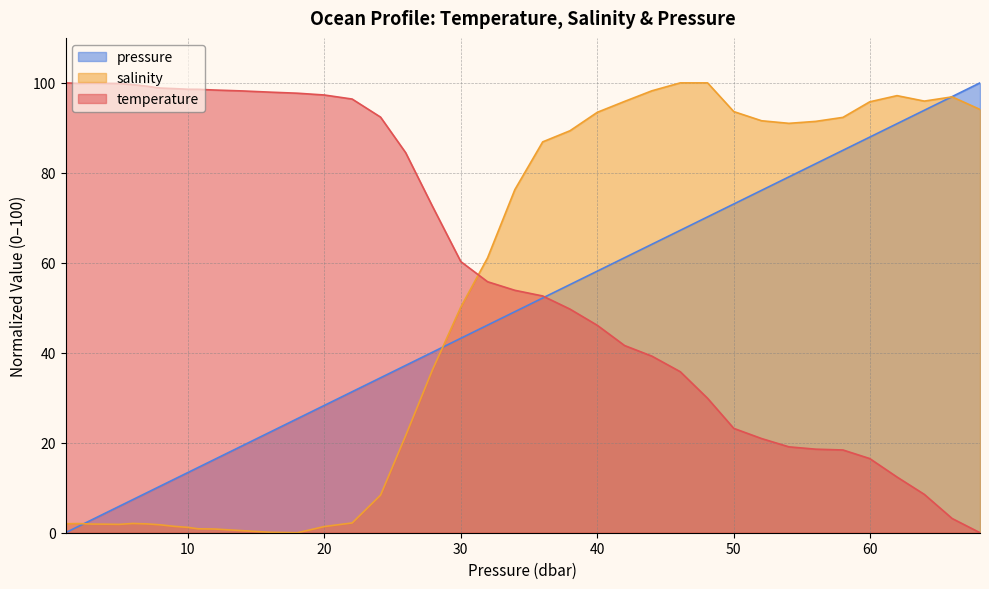

What is the difference between the highest and lowest values at 42.0?

54.3